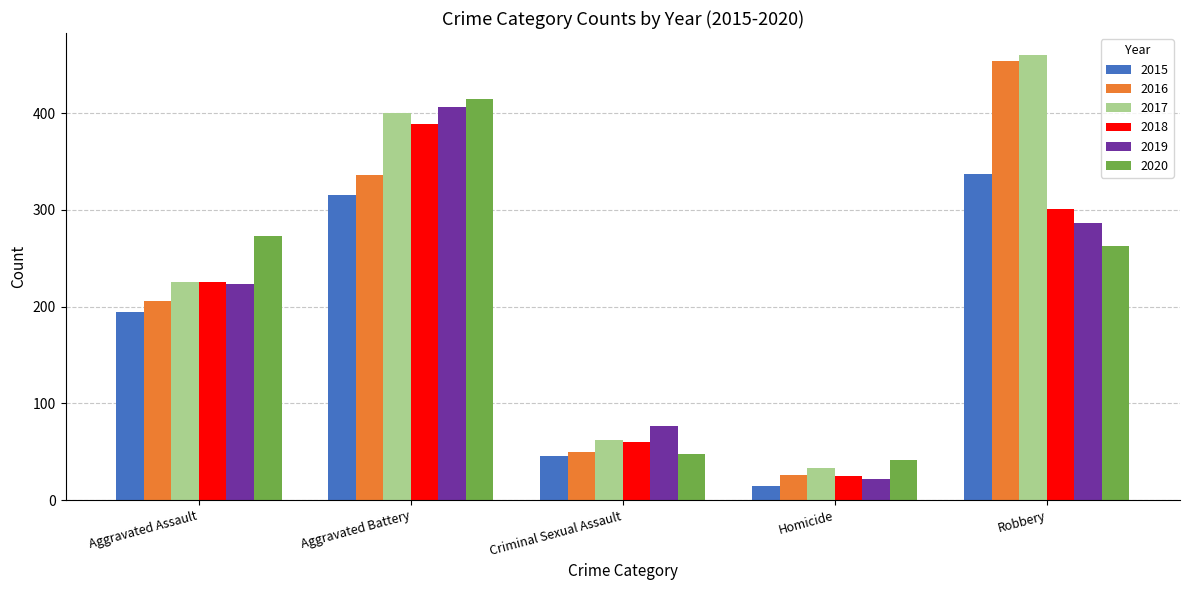

What is the total value across all series at Aggravated Battery?

2263